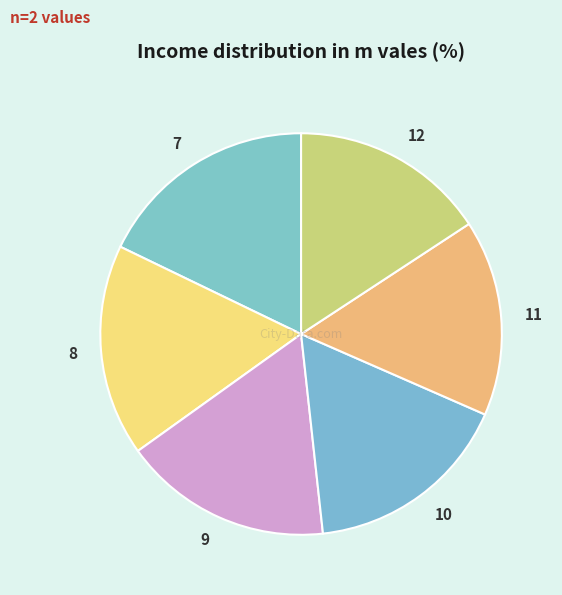

Which category has the biggest portion of the pie?

7